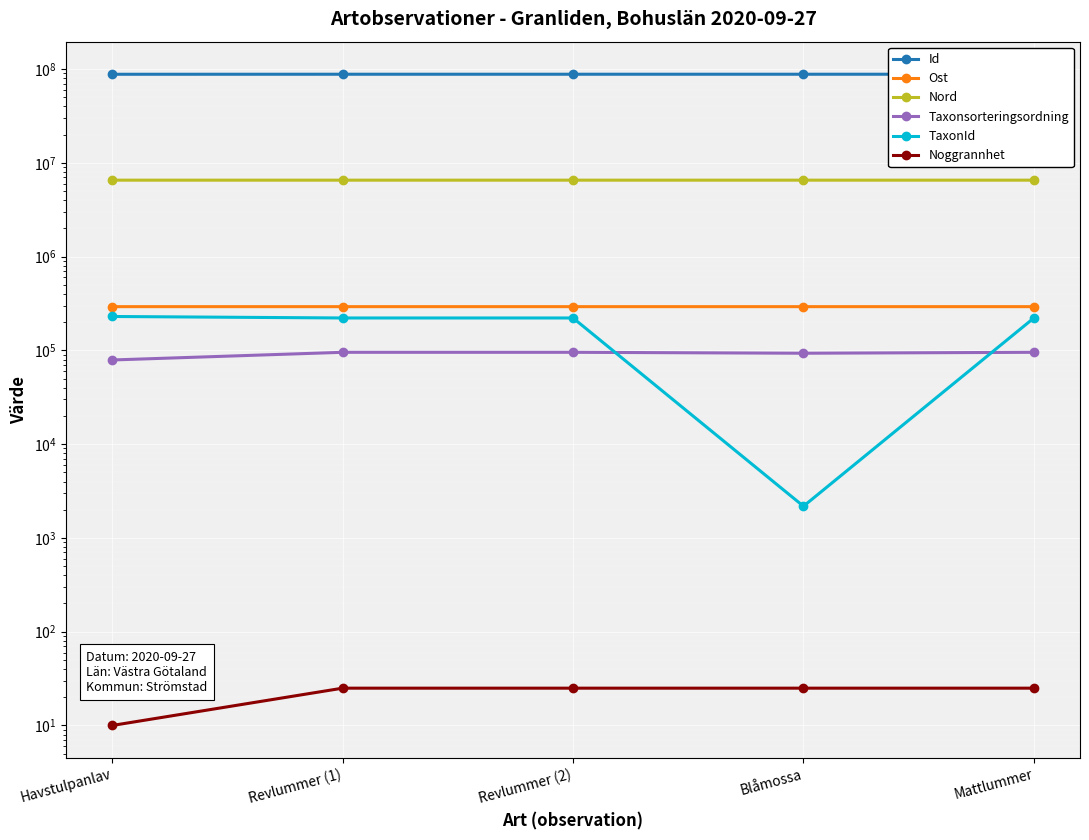

True or false: Noggrannhet has a value of 10.0 at Havstulpanlav.

True